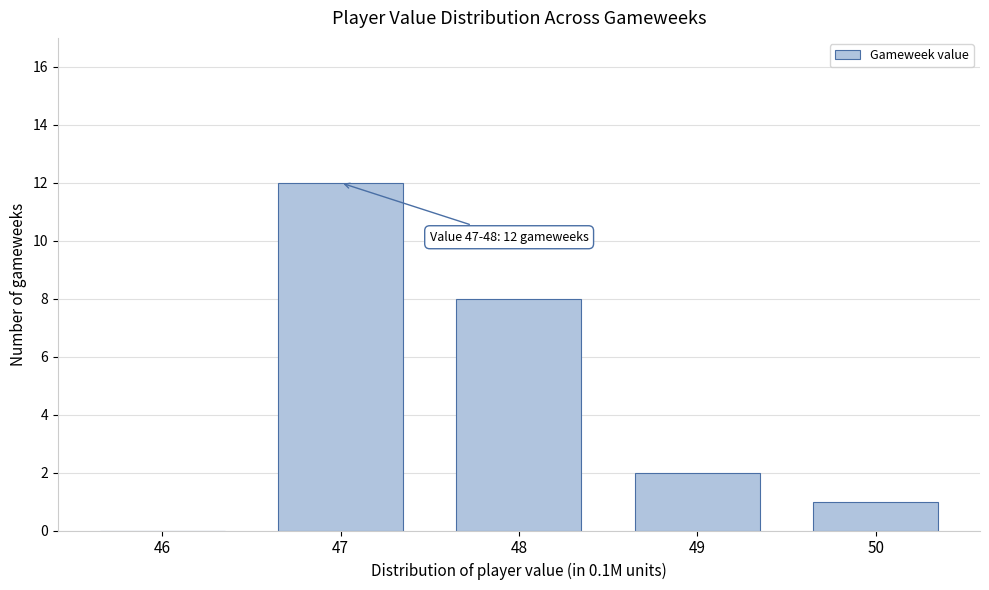

Reading left to right, list all the values displayed in this chart.

46=0	47=12	48=8	49=2	50=1